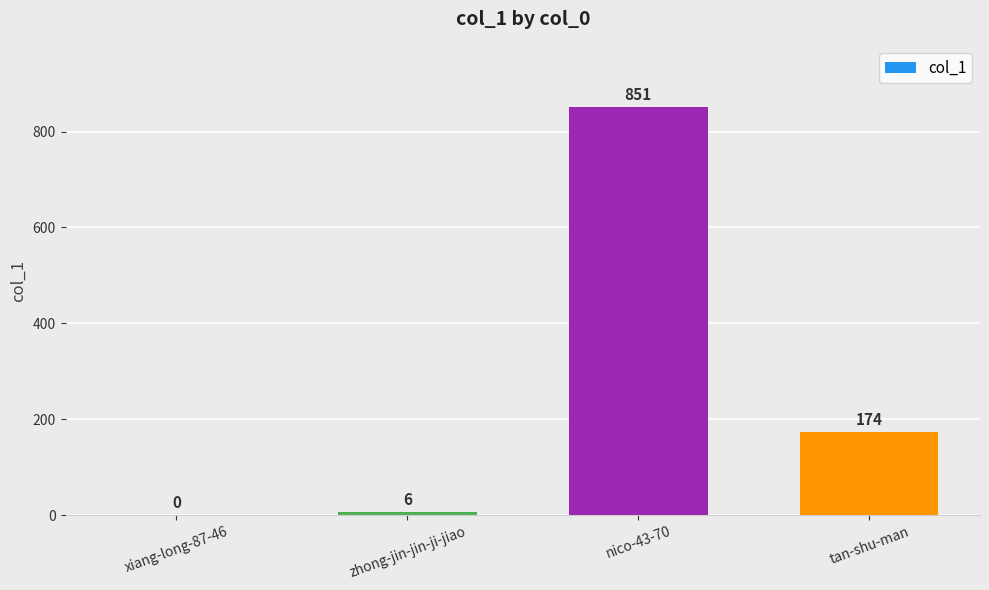

Reading left to right, list all the values displayed in this chart.

xiang-long-87-46=0	zhong-jin-jin-ji-jiao=6	nico-43-70=851	tan-shu-man=174